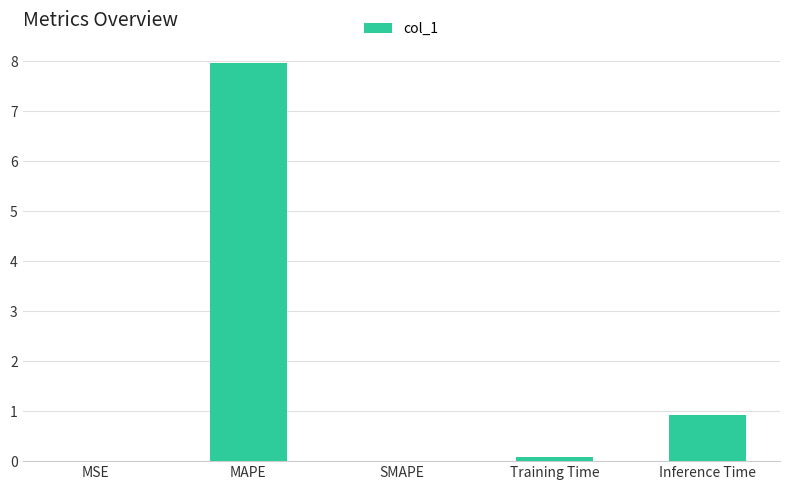

What is the maximum value shown in the chart?

8.0